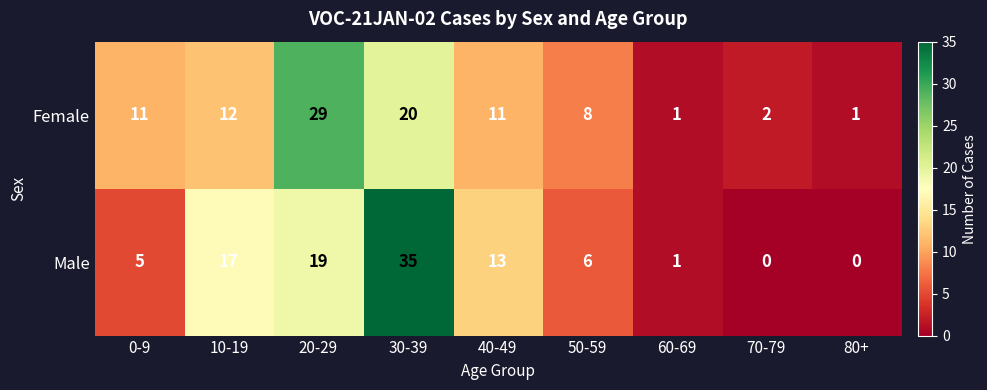

What is the highest value of the Female series?

29